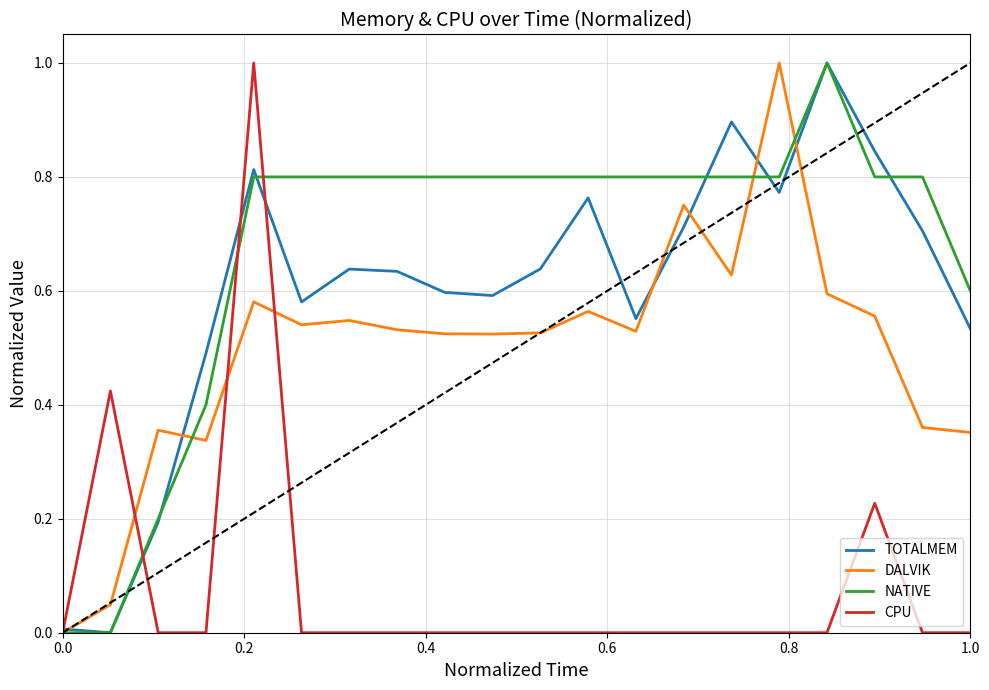

Which series has the largest total across all categories?

NATIVE